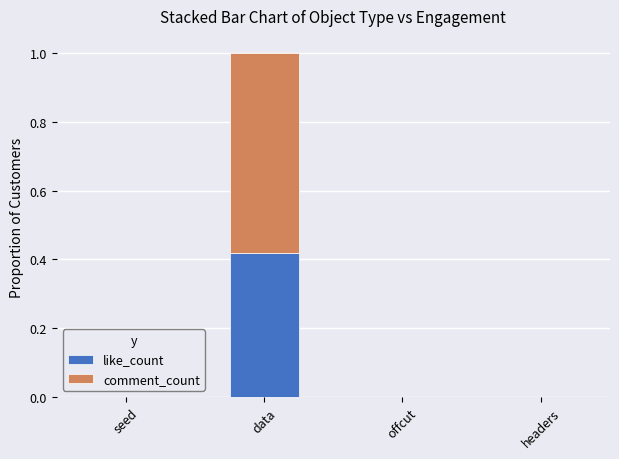

True or false: like_count has a value of 0.2 at headers.

False